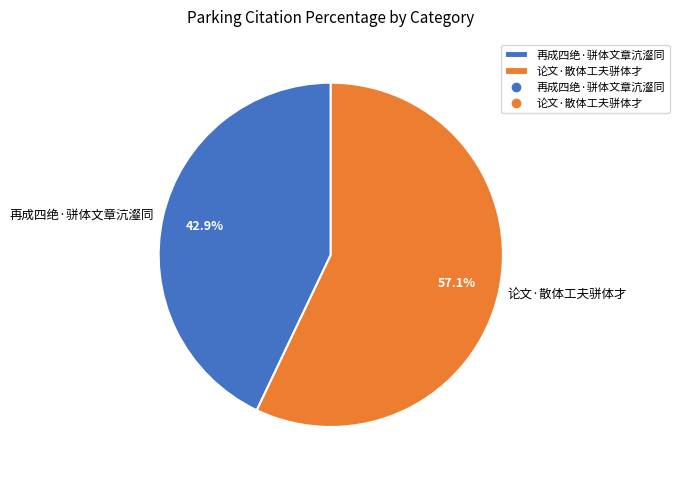

Is it true that 再成四绝·骈体文章沆瀣同 is 34% of the pie?

False